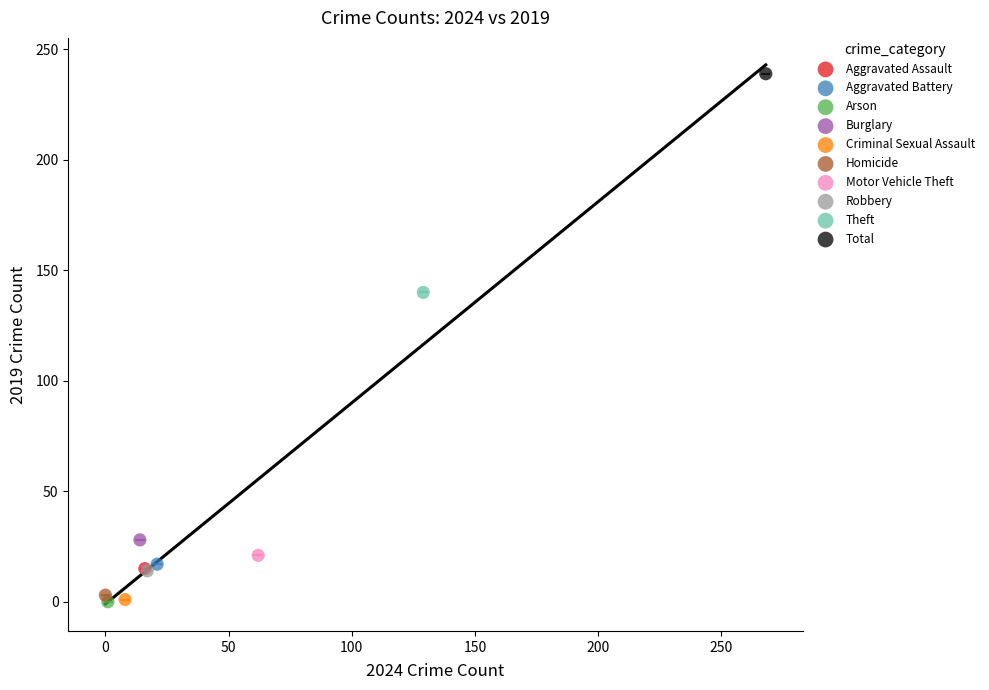

Which series contains the highest Y value?

Total